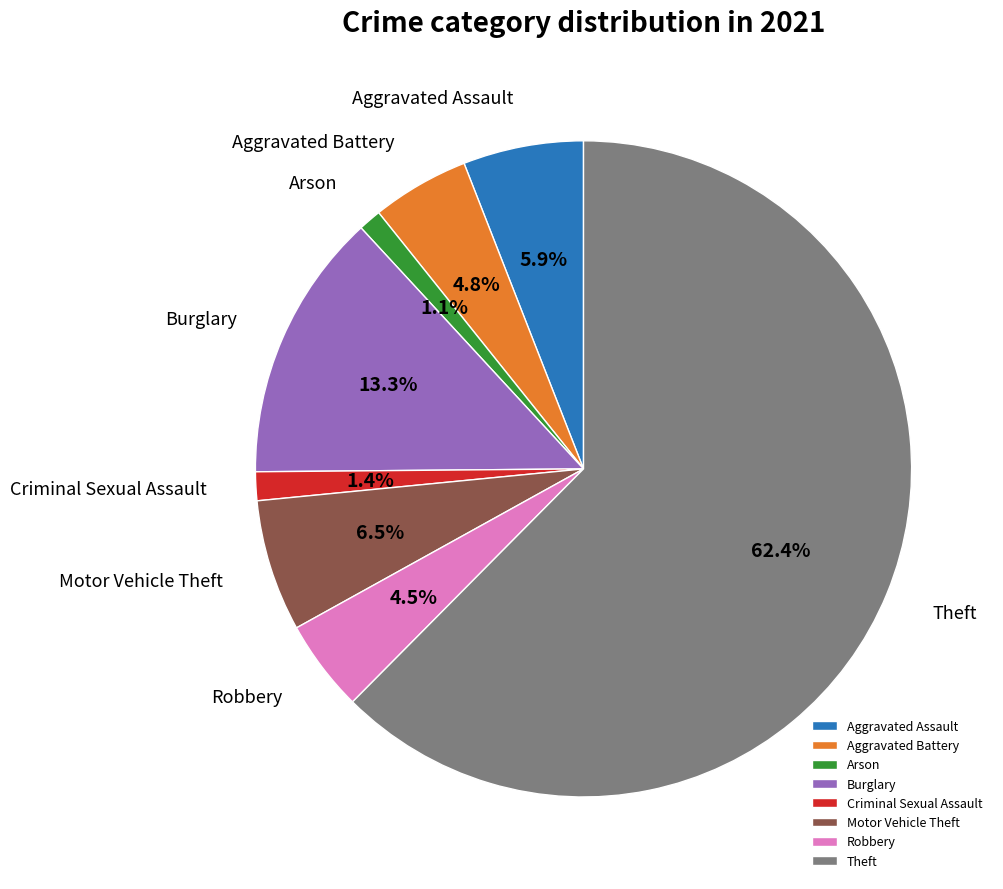

Which category accounts for the majority?

Theft